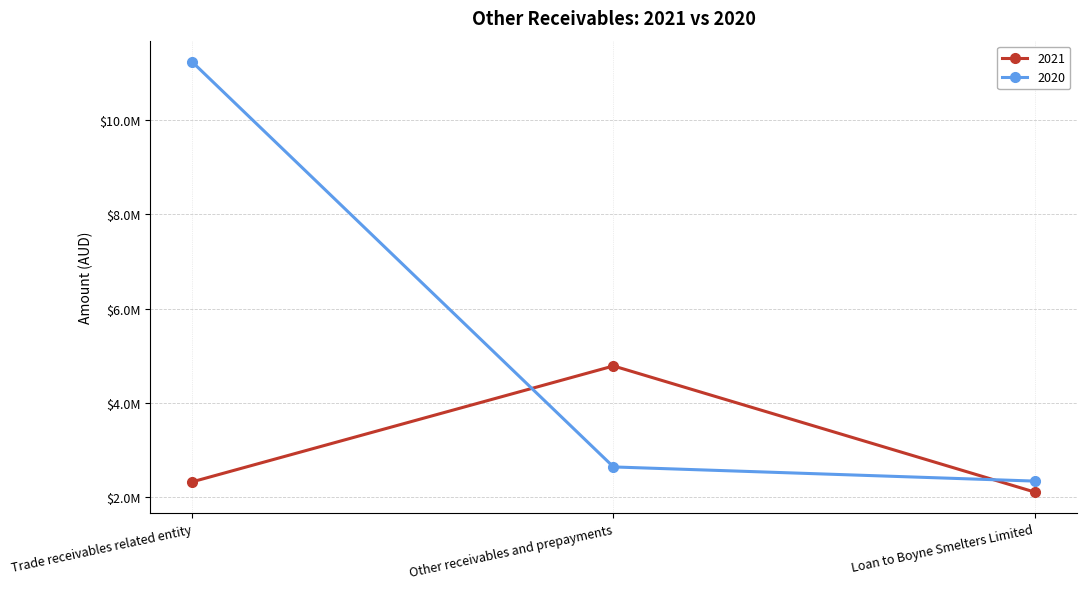

Does the chart have visible grid lines?

Yes